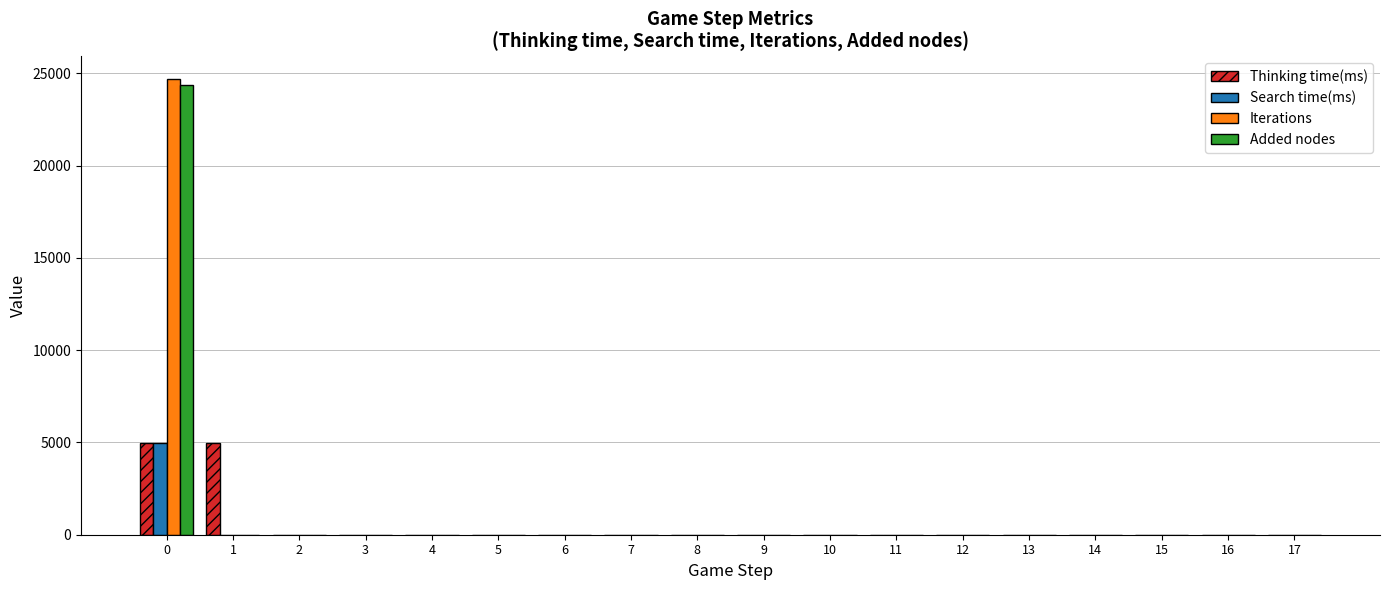

Count the number of categories in the chart.

18